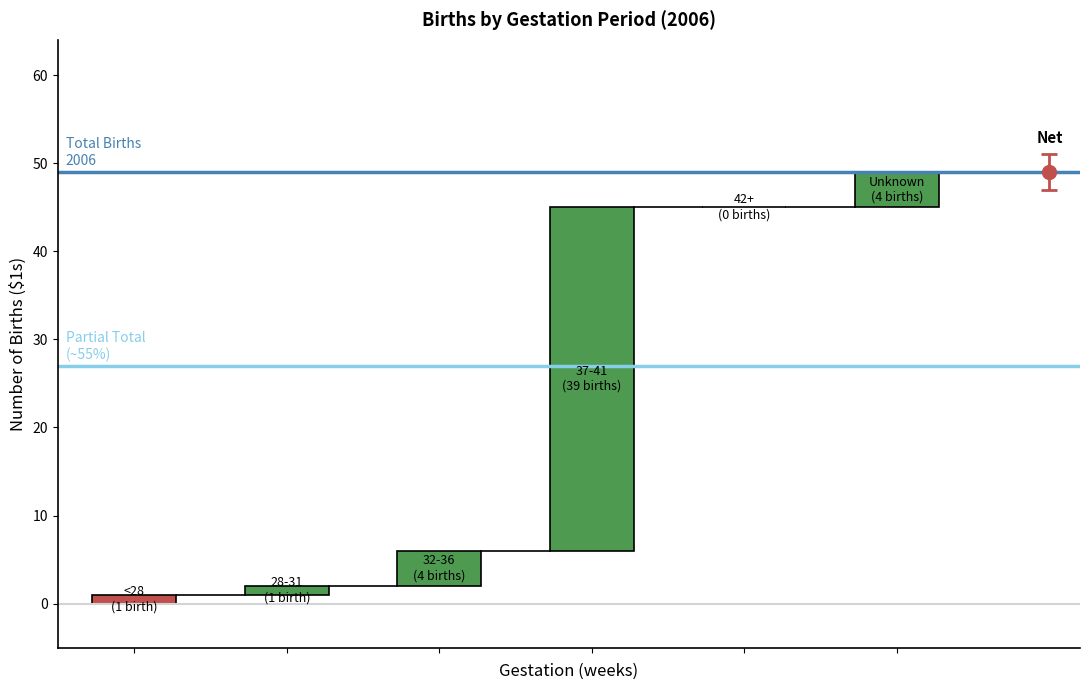

Which label corresponds to the smallest value in the chart?

42+